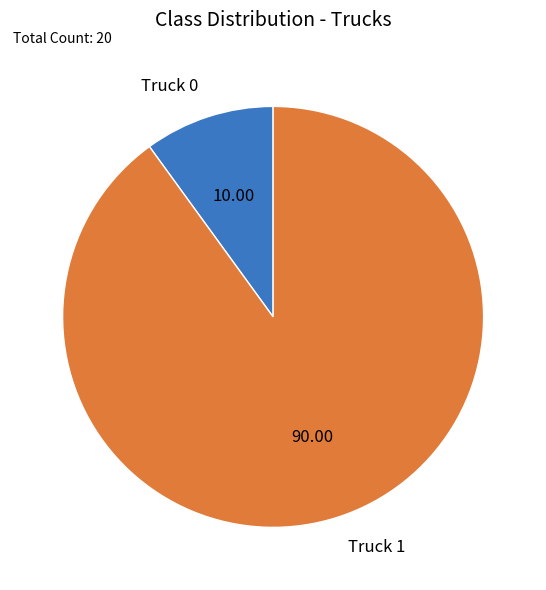

How many segments does this pie chart have?

2